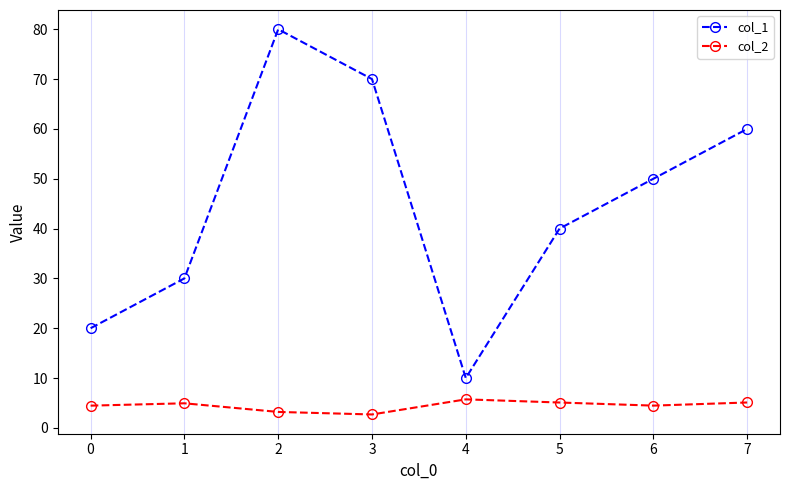

How many values in the col_2 series exceed 4?

6